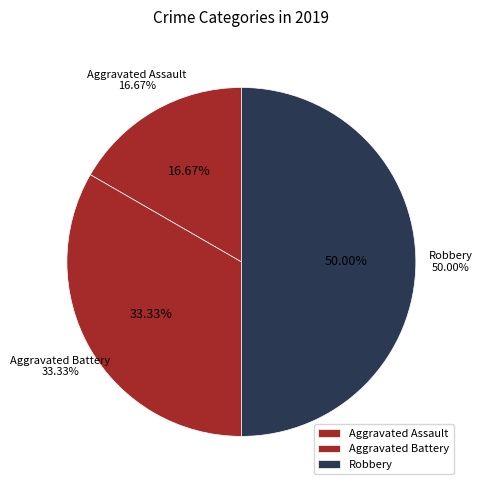

Is it true that Aggravated Assault is 17% of the pie?

True